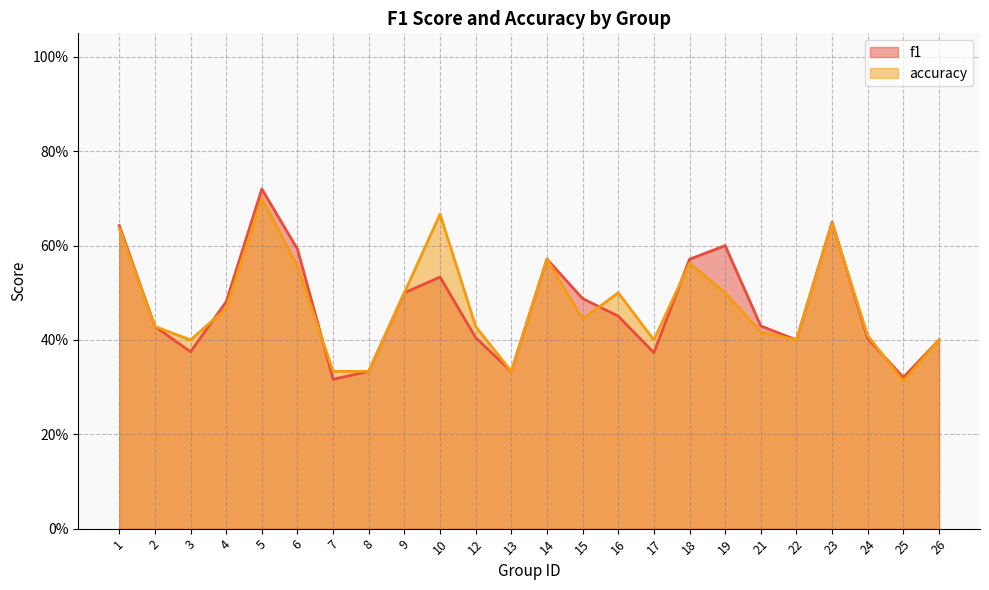

What is the sum of all accuracy values?

11.3